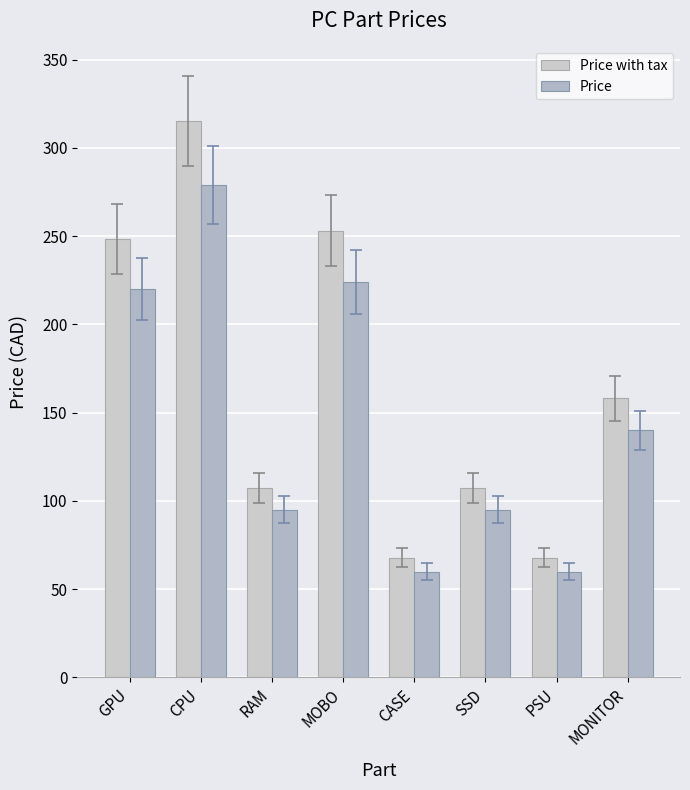

How many values in the Price with tax series exceed 158?

4